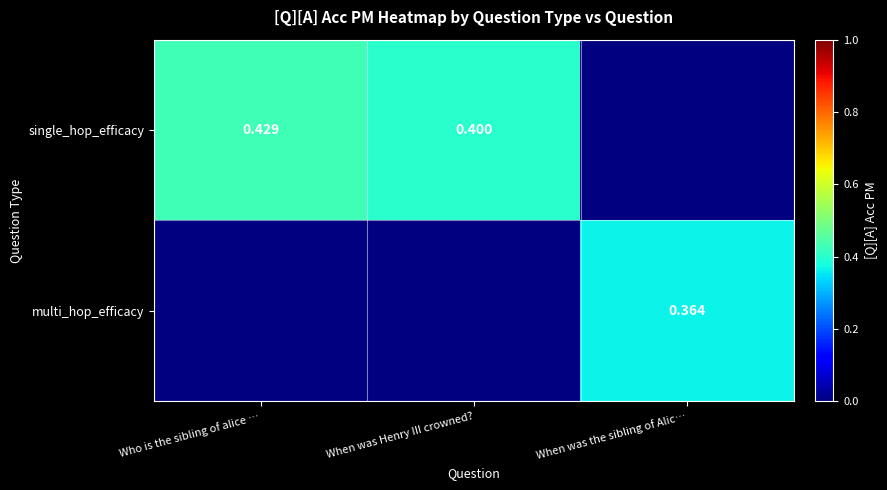

List the series in order of their overall mean, highest first.

single_hop_efficacy, multi_hop_efficacy